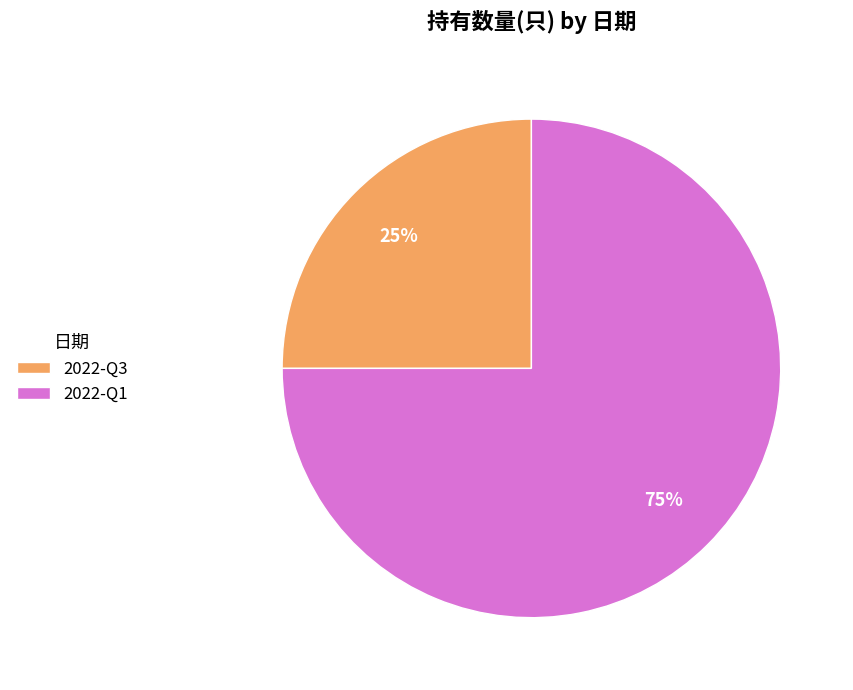

True or false: 2022-Q3 accounts for 25% of the total.

True